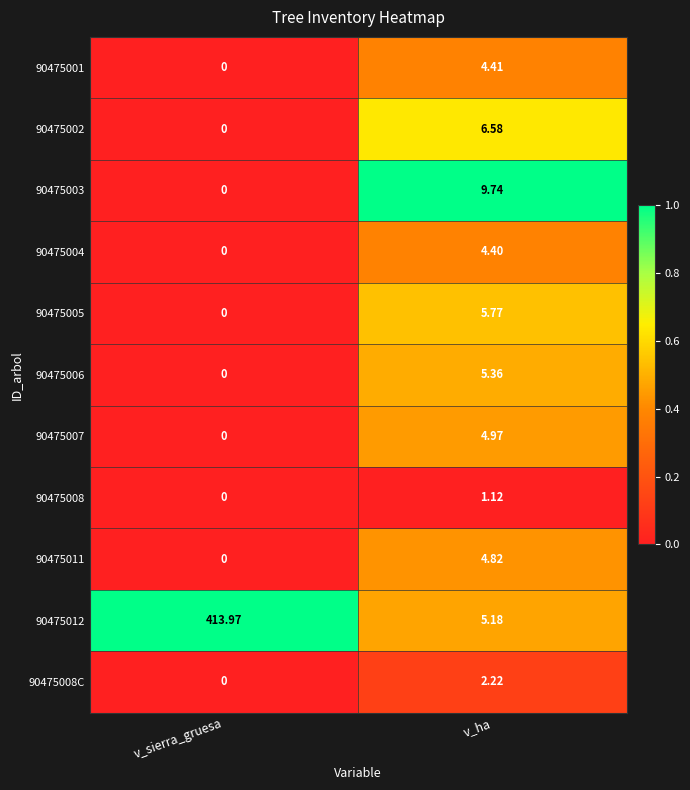

Which series has the largest total across all categories?

90475012